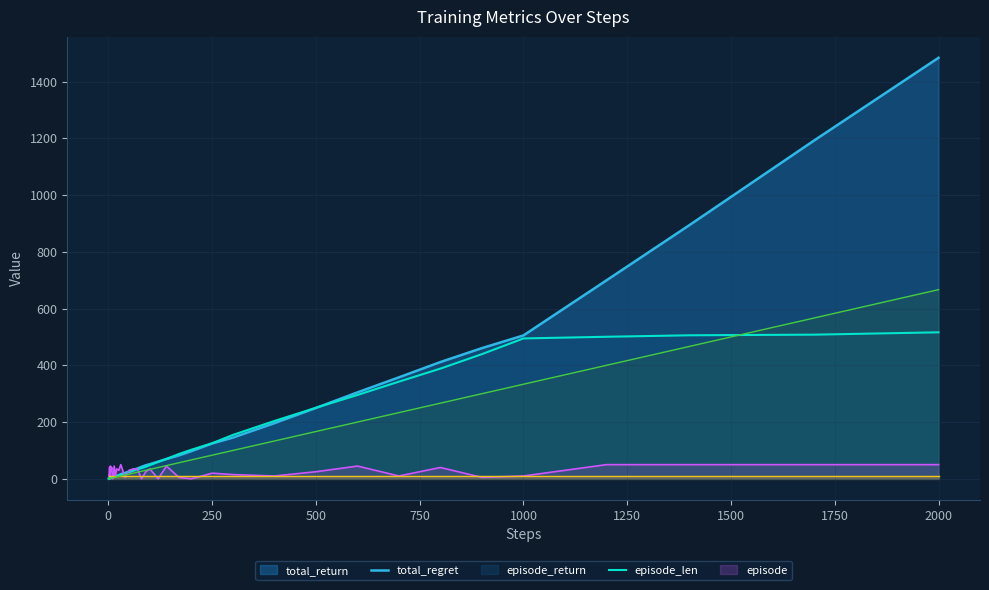

Between which two adjacent categories do total_return and episode_return first intersect?

9 and 10